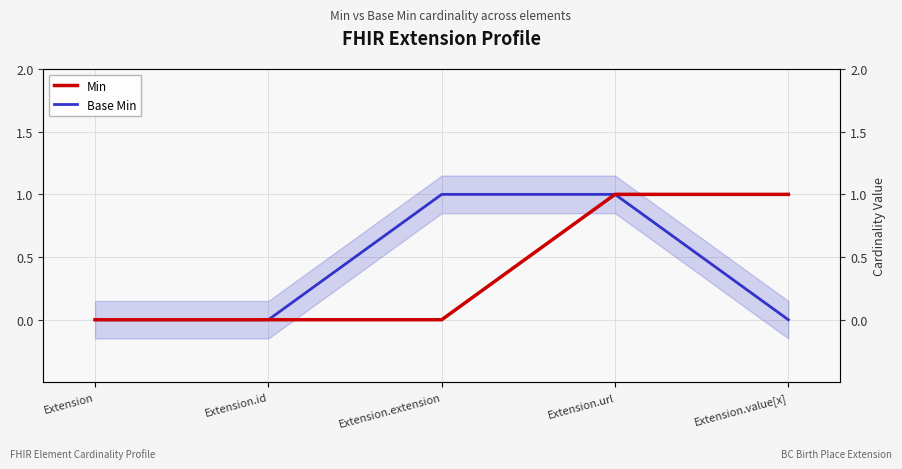

How many positive values does the Min series have?

2